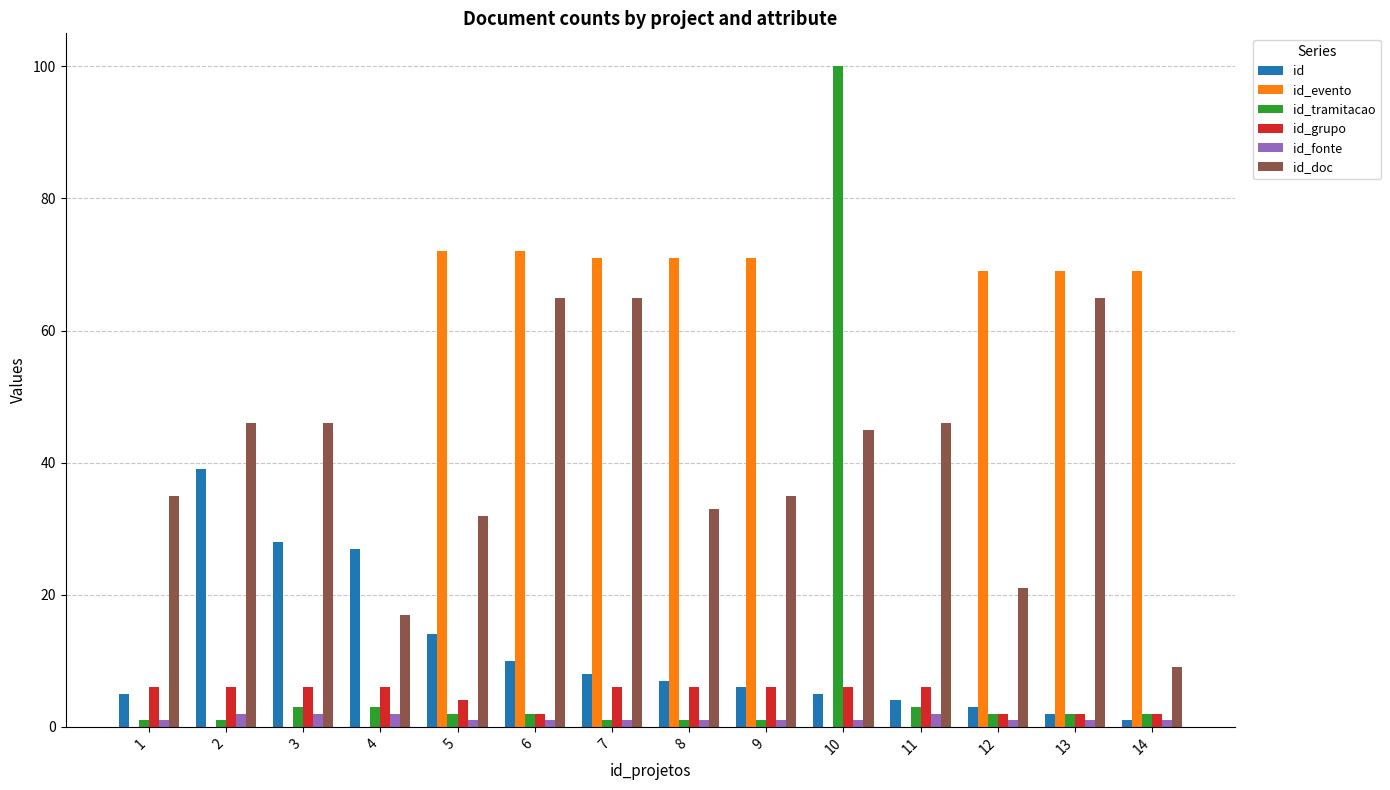

Which series has the widest spread of values?

id_tramitacao